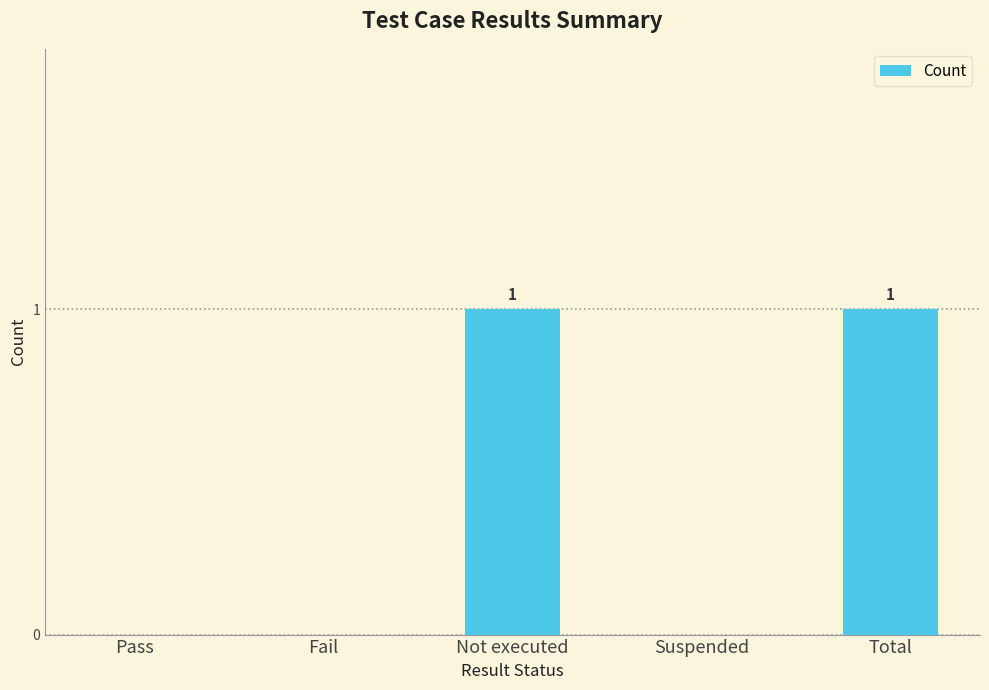

The value at Suspended is 1. True or false?

False